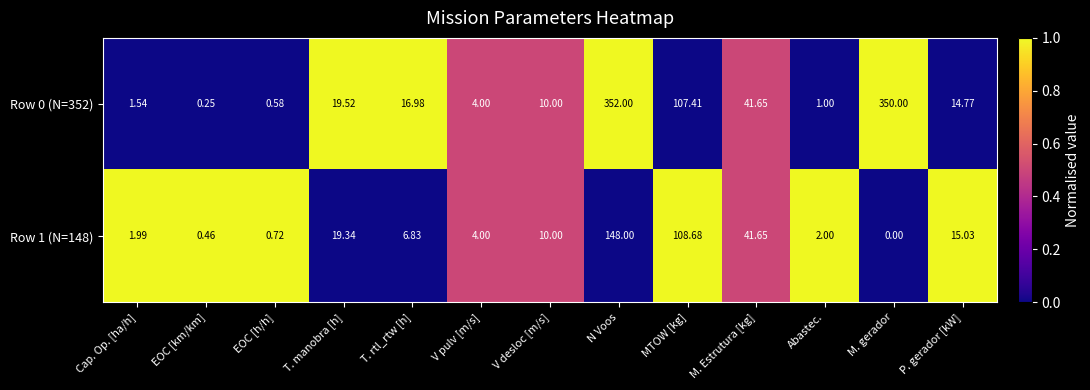

How many data points in Row 1 (N=148) are less than 6?

6